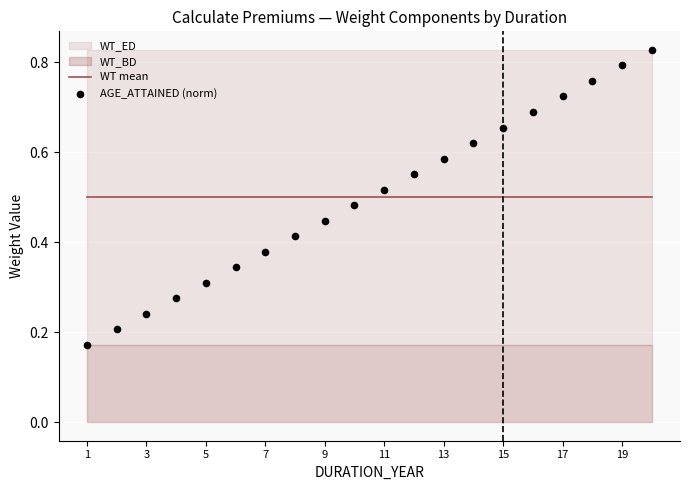

What is the total value across all series at 15?

1.2